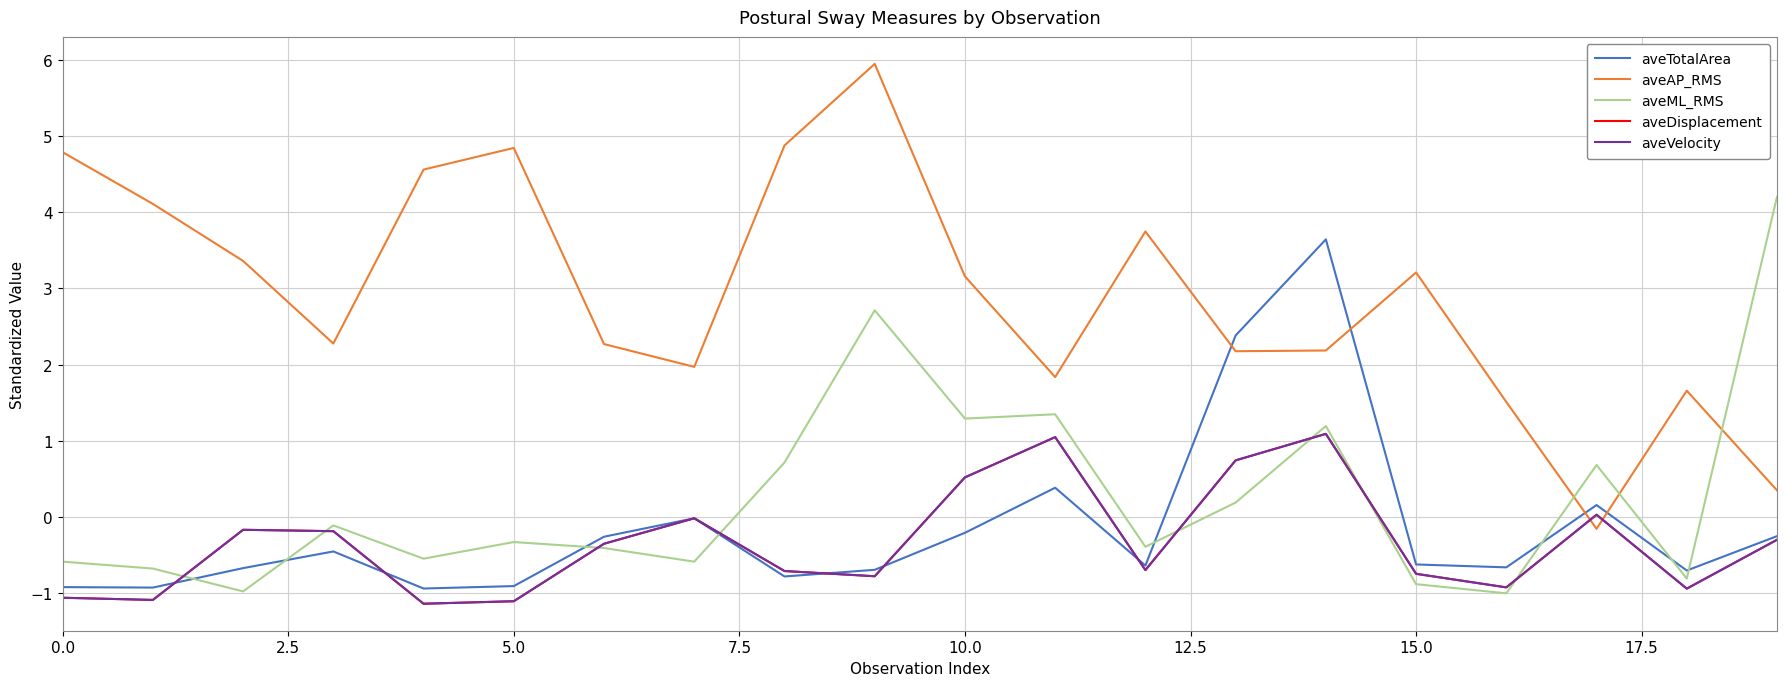

Does the chart display data point markers on the line(s)?

No